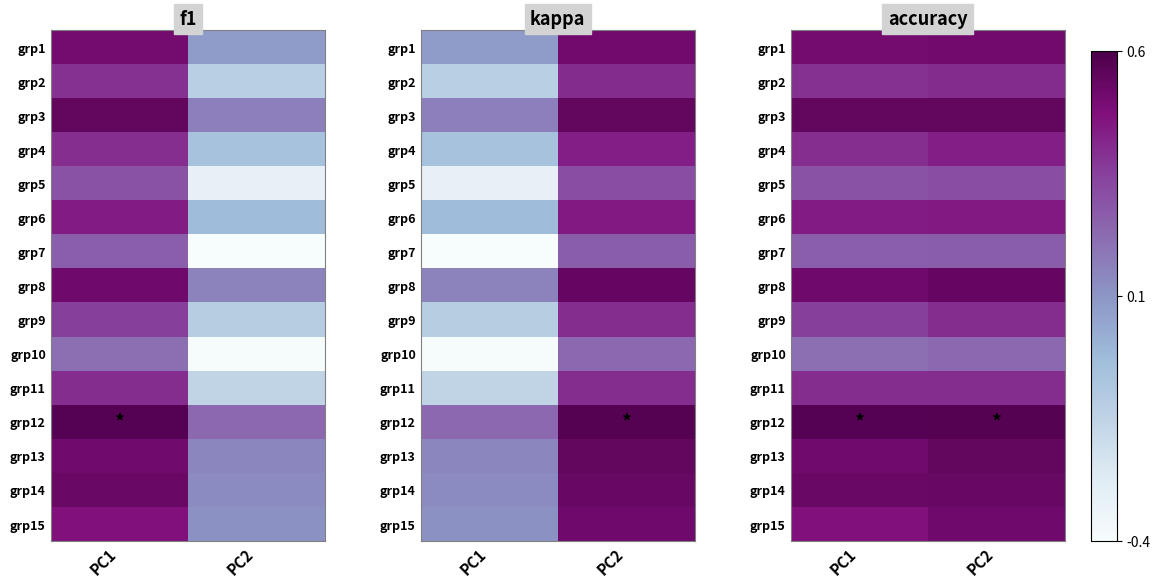

Which has a higher value, PC2 or PC1?

PC2